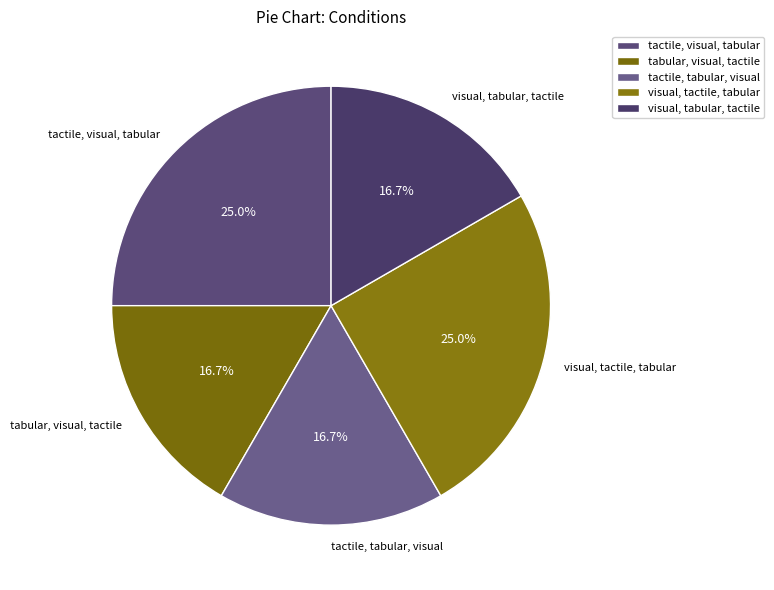

To the nearest percent, what is the average slice percentage?

20%